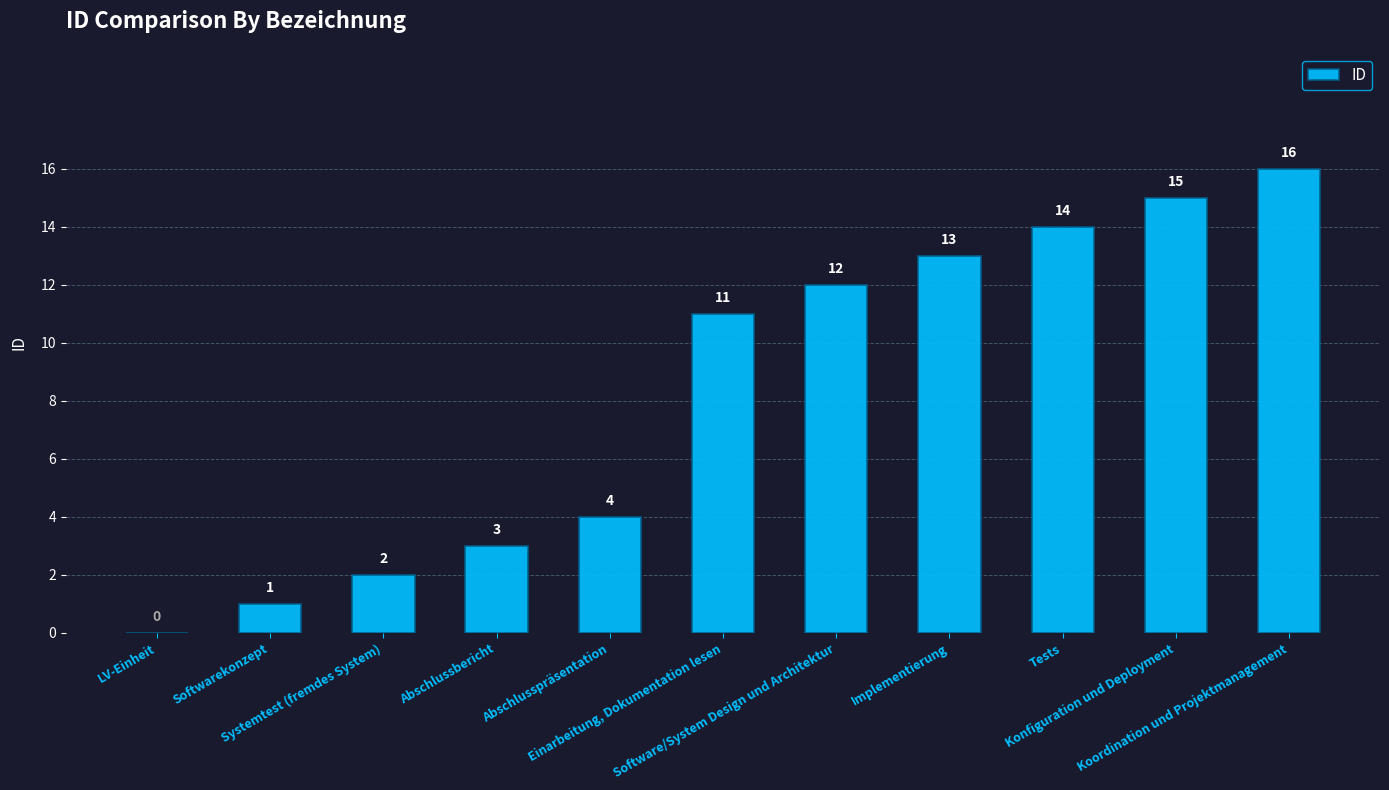

What is the sum of all values?

91